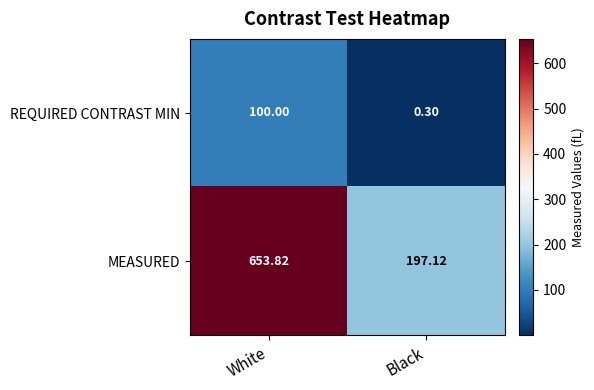

Which series changed the most between White and Black?

MEASURED